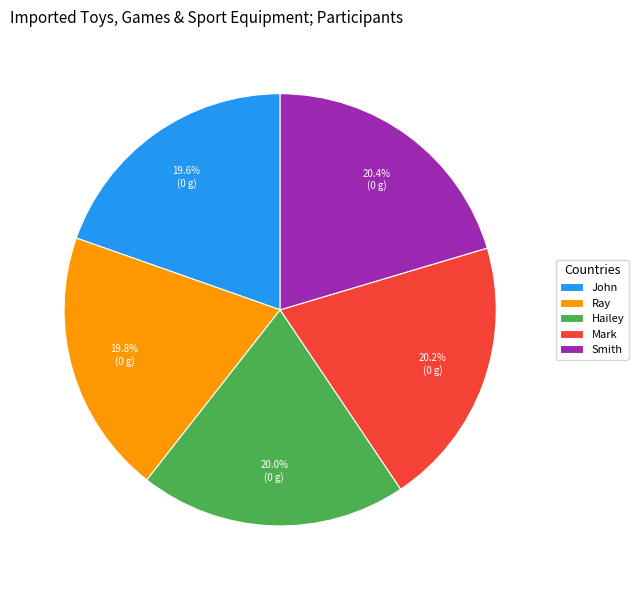

How many slices are in this pie chart?

5